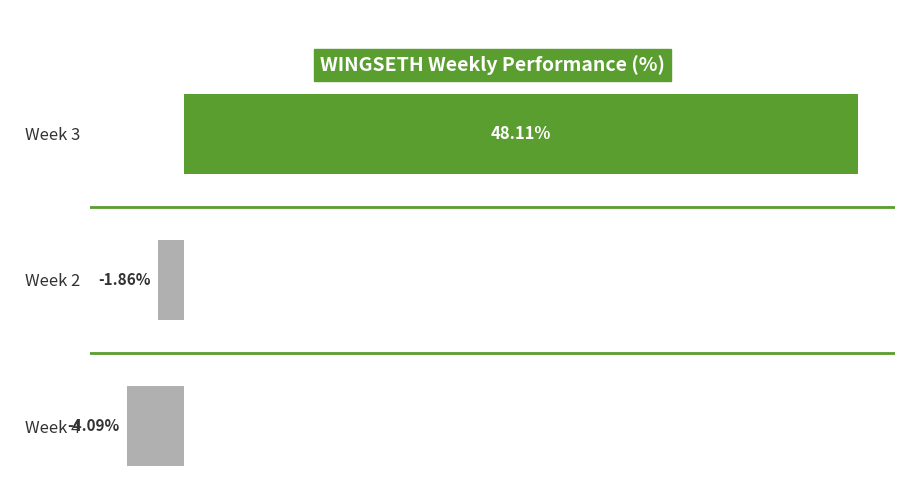

At which category does the chart reach its minimum across all series?

Week 4